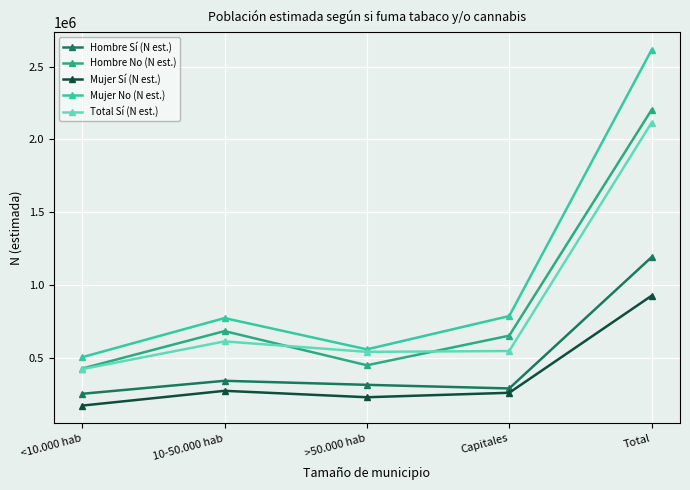

What is the value of the Hombre No (N est.) point at the 1st from the left?

424248